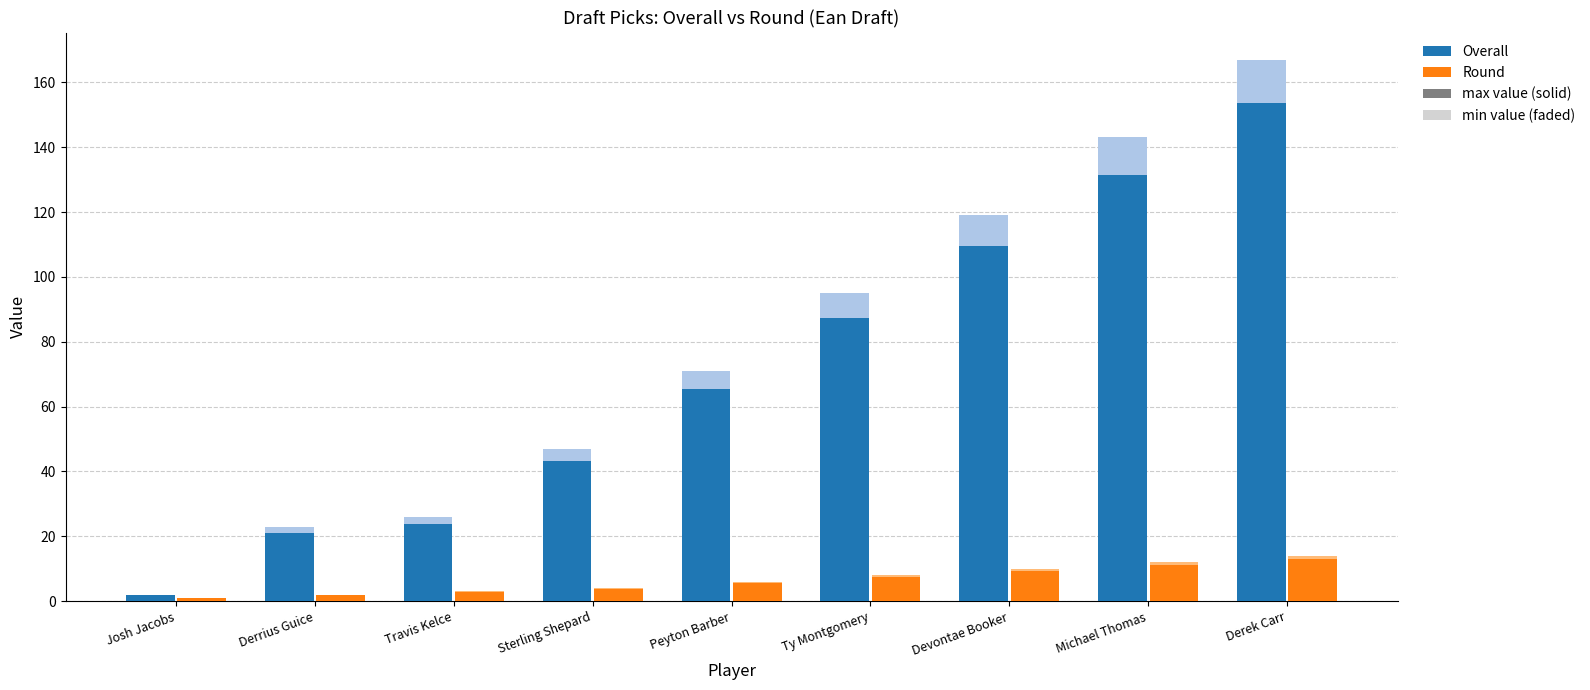

Is it true that Round equals 4.0 at Travis Kelce?

False